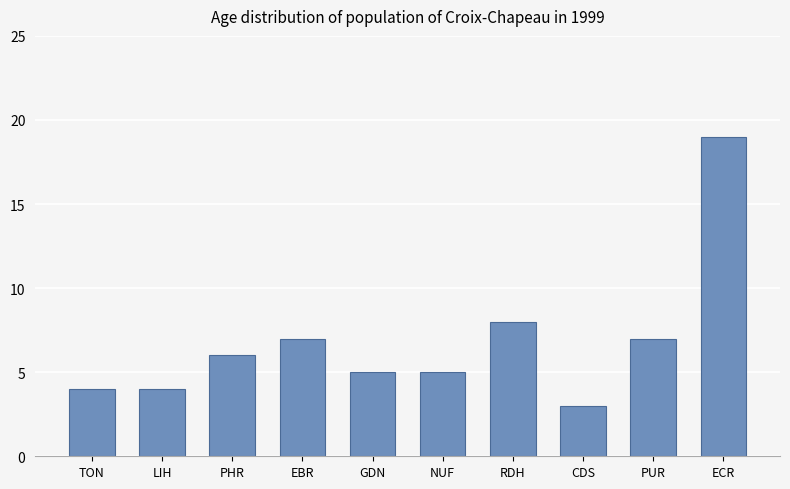

What is the label of the 10th bar from the left?

ECR